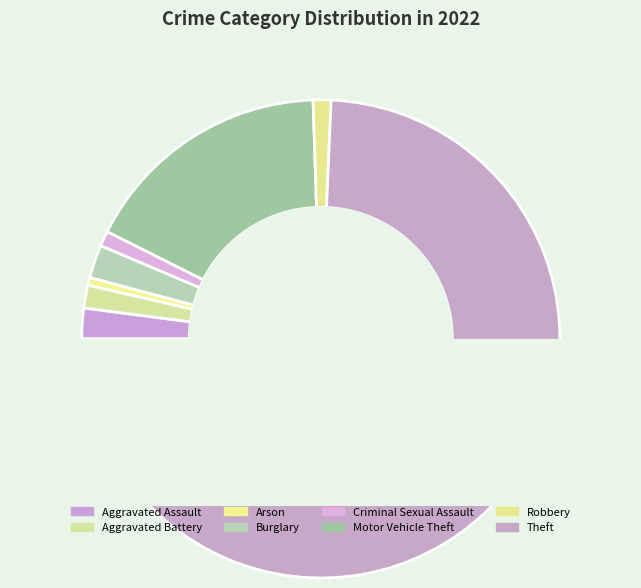

How many segments does this pie chart have?

8